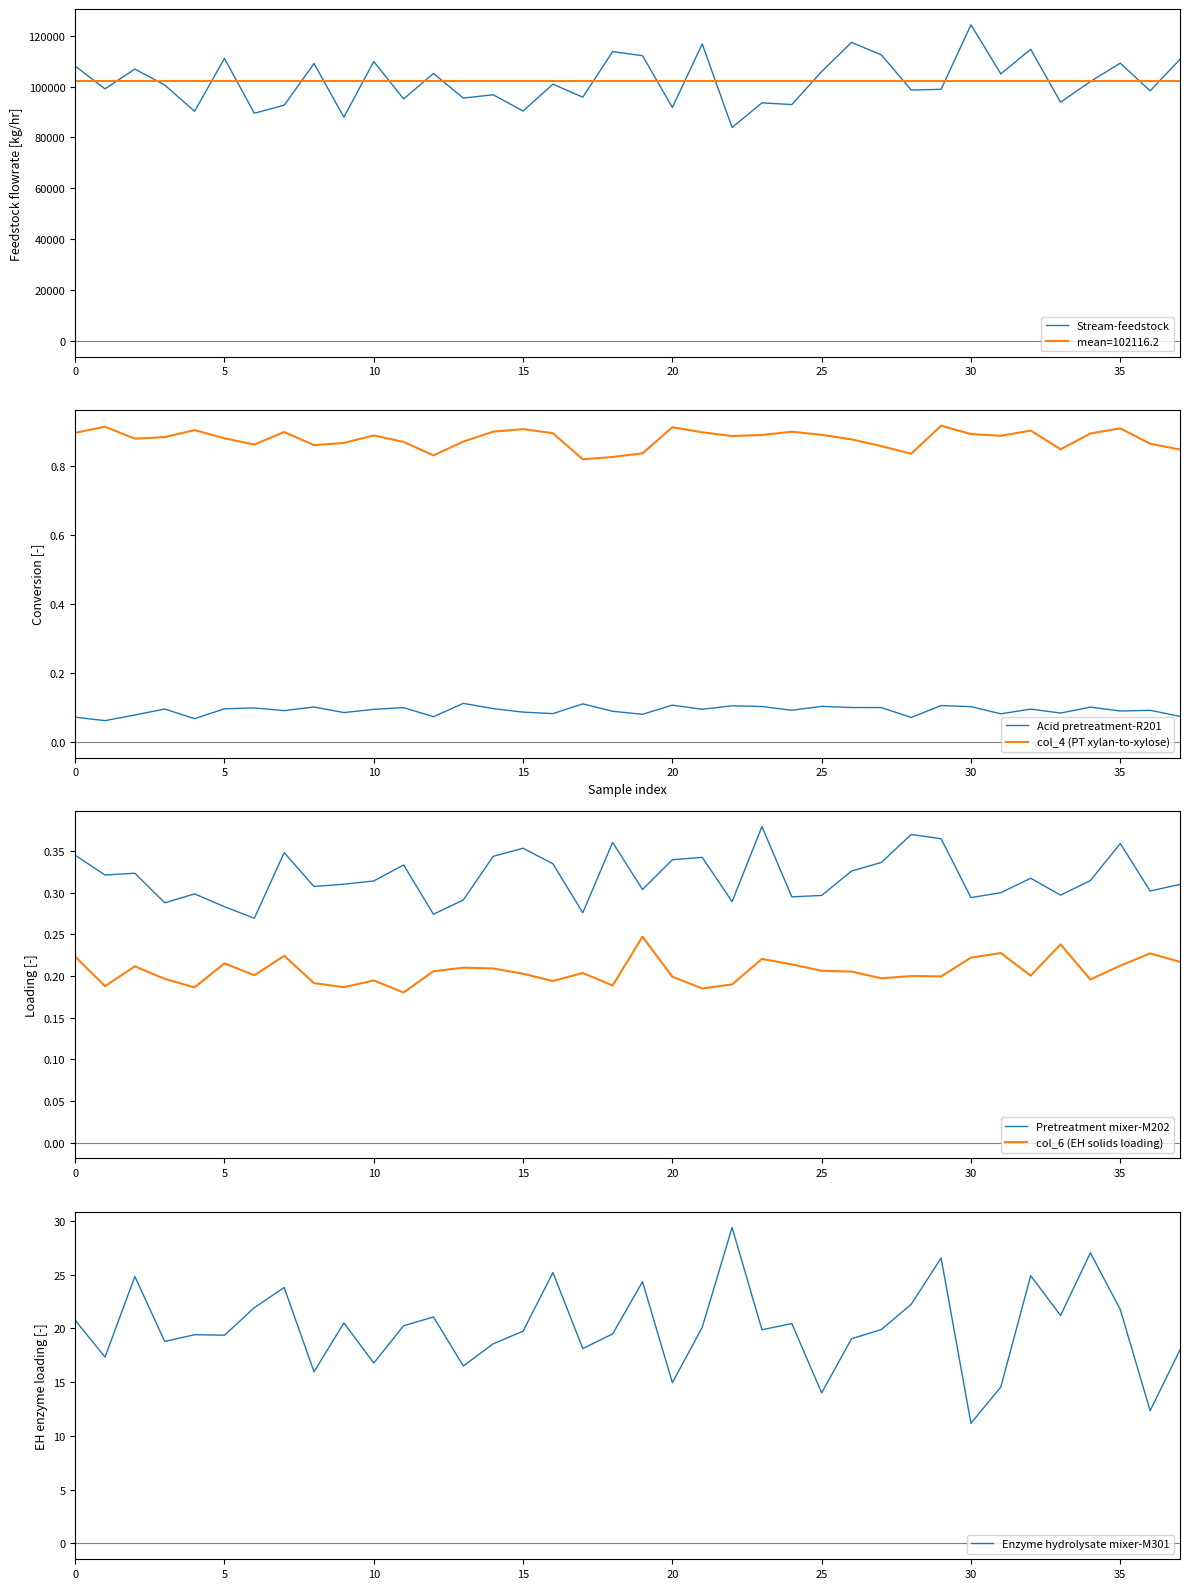

What is the value of the col_4 (PT xylan-to-xylose) point at the 36th from the left?

0.9